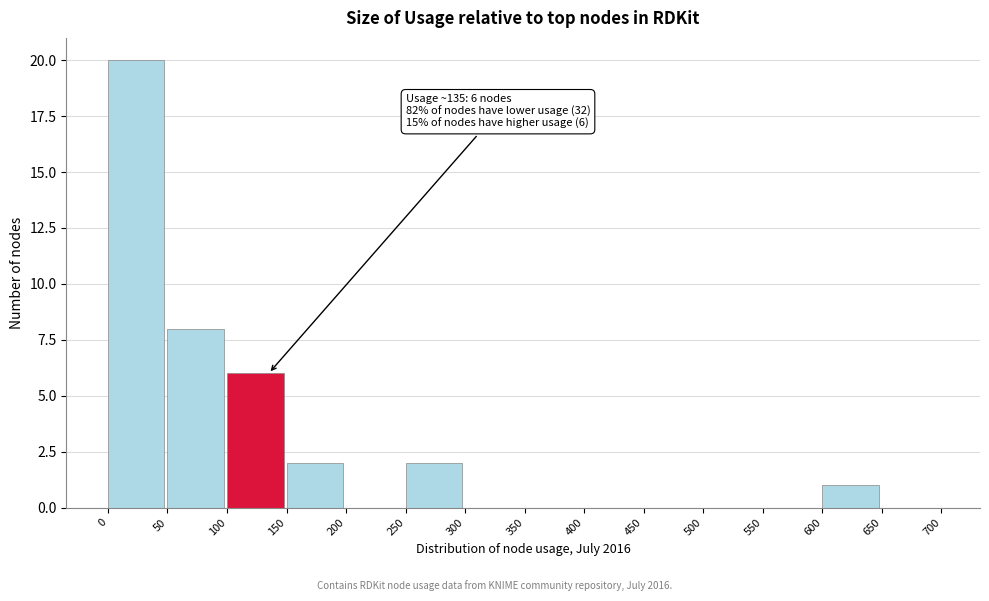

Which range on the x-axis has the tallest bar?

0 to 50